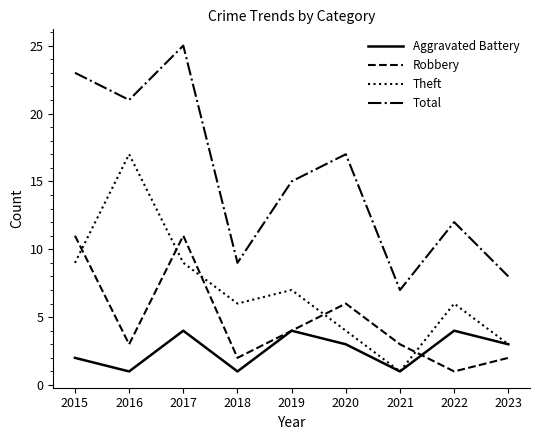

True or false: Theft and Total intersect in this chart.

False